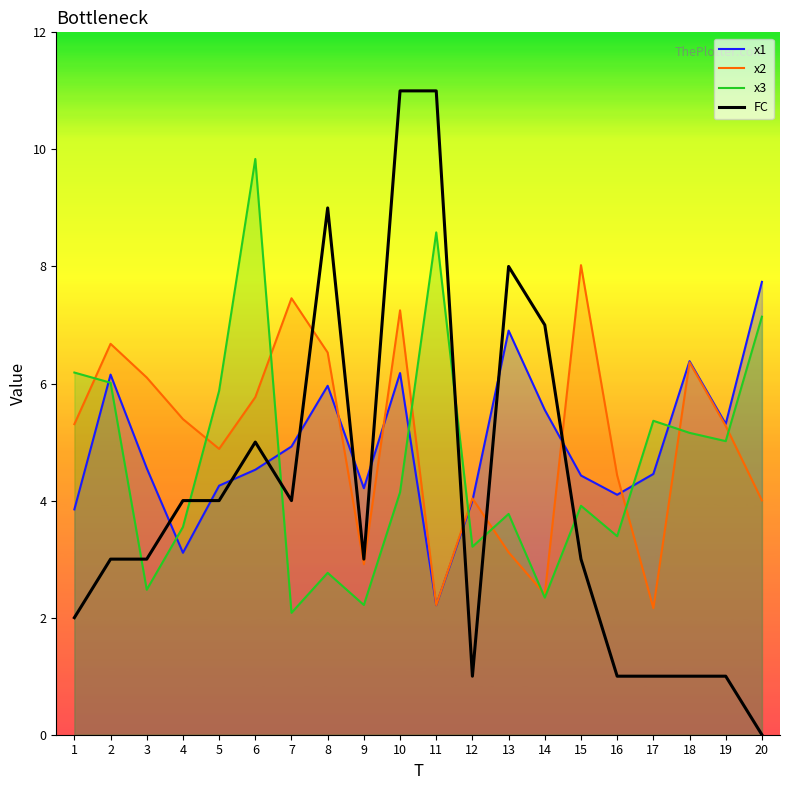

Where do x1 and x2 first cross each other?

8 and 9